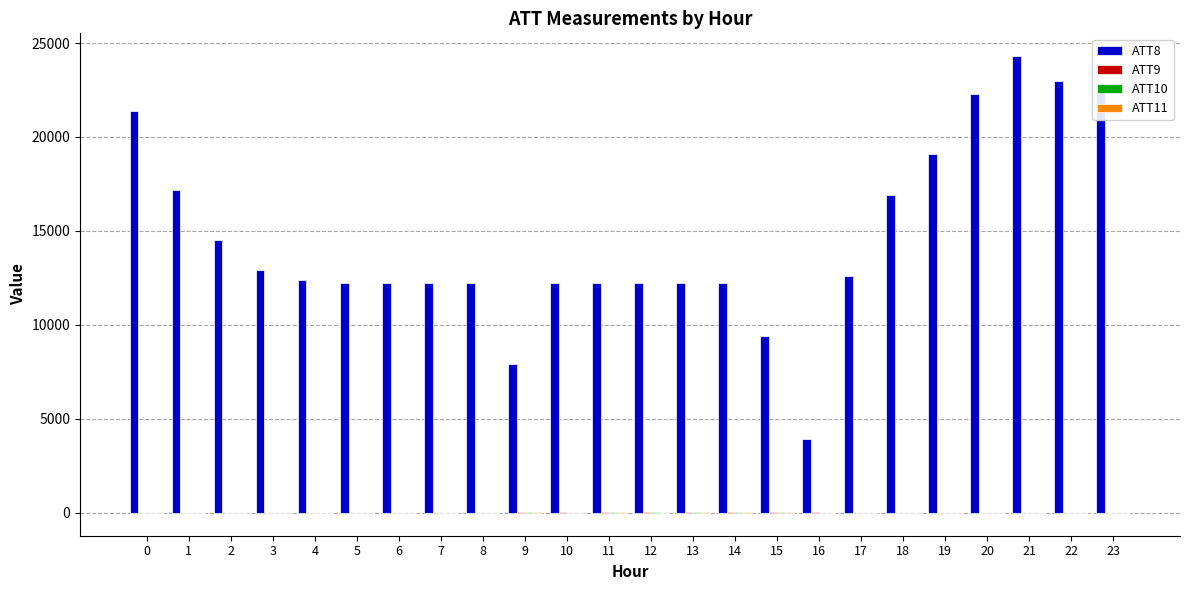

The value of ATT8 at 16 is 3900.0. True or false?

True